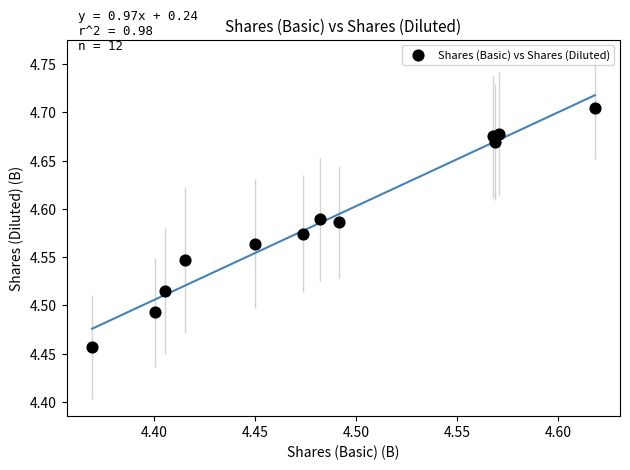

Count the number of points in this scatter plot.

12